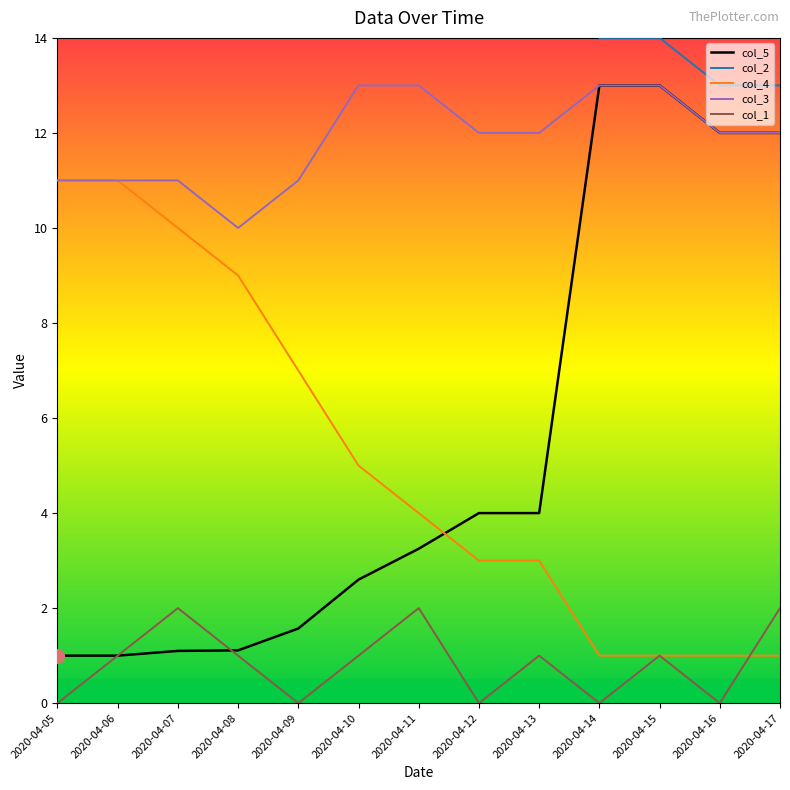

True or false: col_2 has a value of 29.7 at 2020-04-09.

False